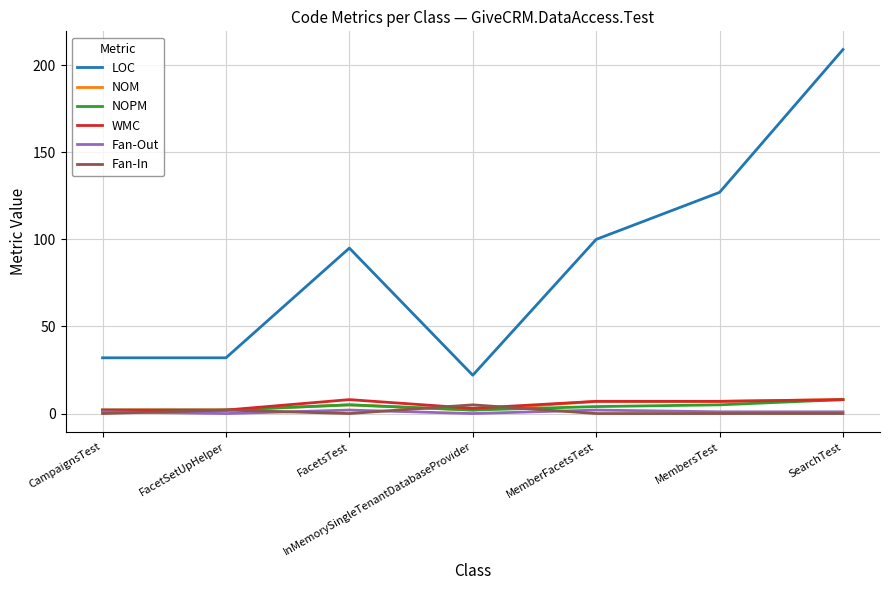

Which series has the largest total across all categories?

LOC